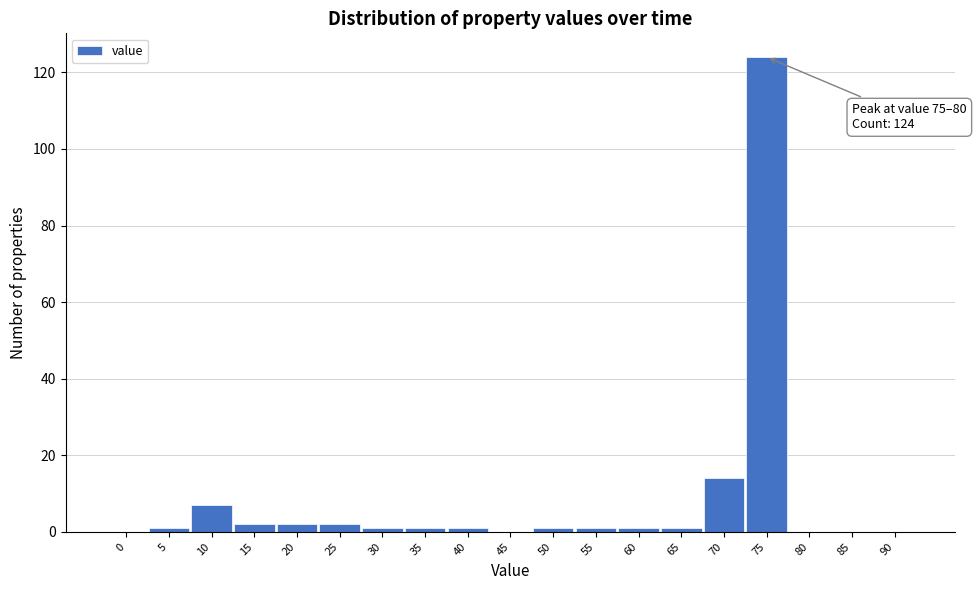

Reading left to right, what are all the values shown in this chart?

0=0	5=1	10=7	15=2	20=2	25=2	30=1	35=1	40=1	45=0	50=1	55=1	60=1	65=1	70=14	75=124	80=0	85=0	90=0